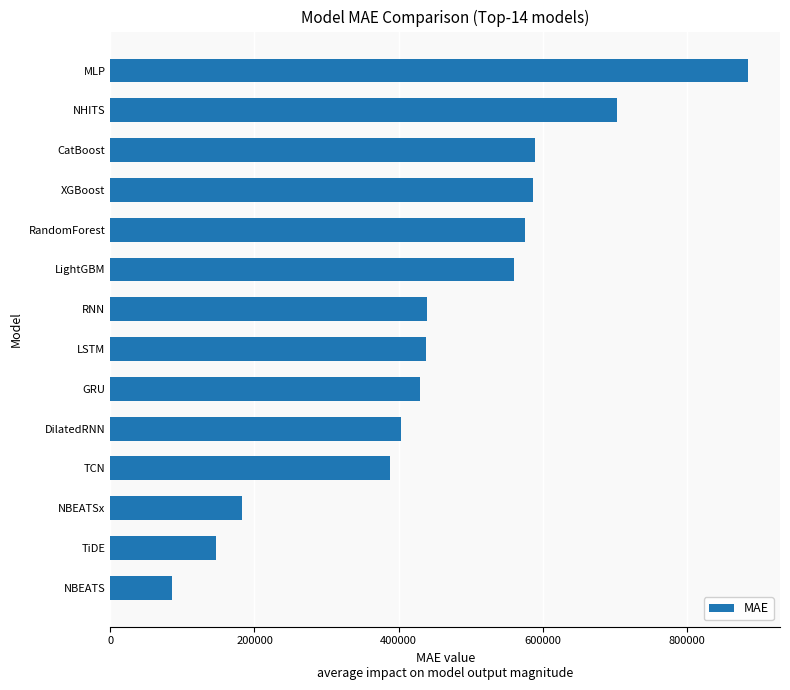

What is the approximate value at RNN?

438942.2